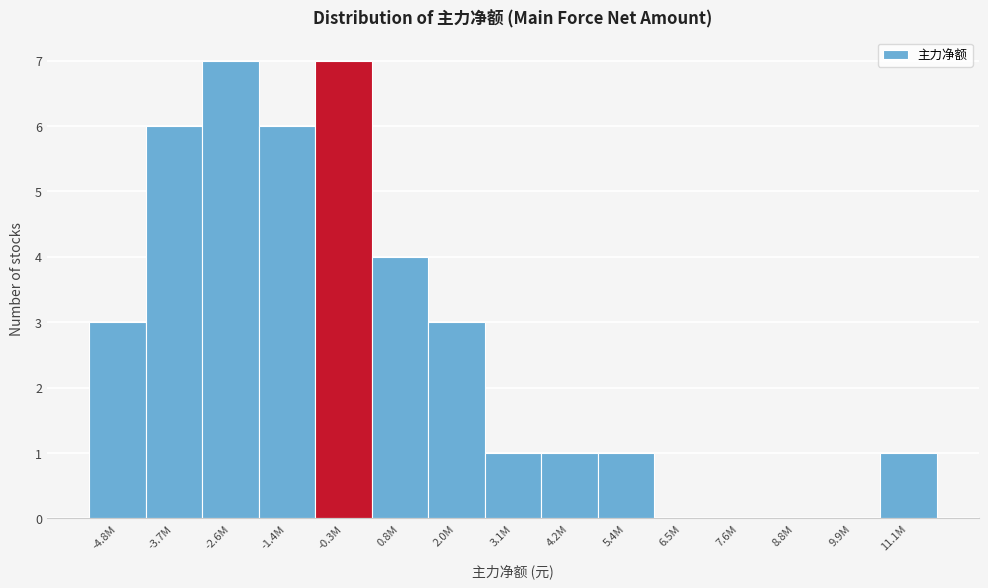

Reading left to right, extract all data points from this chart.

-4.8M=3	-3.7M=6	-2.6M=7	-1.4M=6	-0.3M=7	0.8M=4	2.0M=3	3.1M=1	4.2M=1	5.4M=1	6.5M=0	7.6M=0	8.8M=0	9.9M=0	11.1M=1